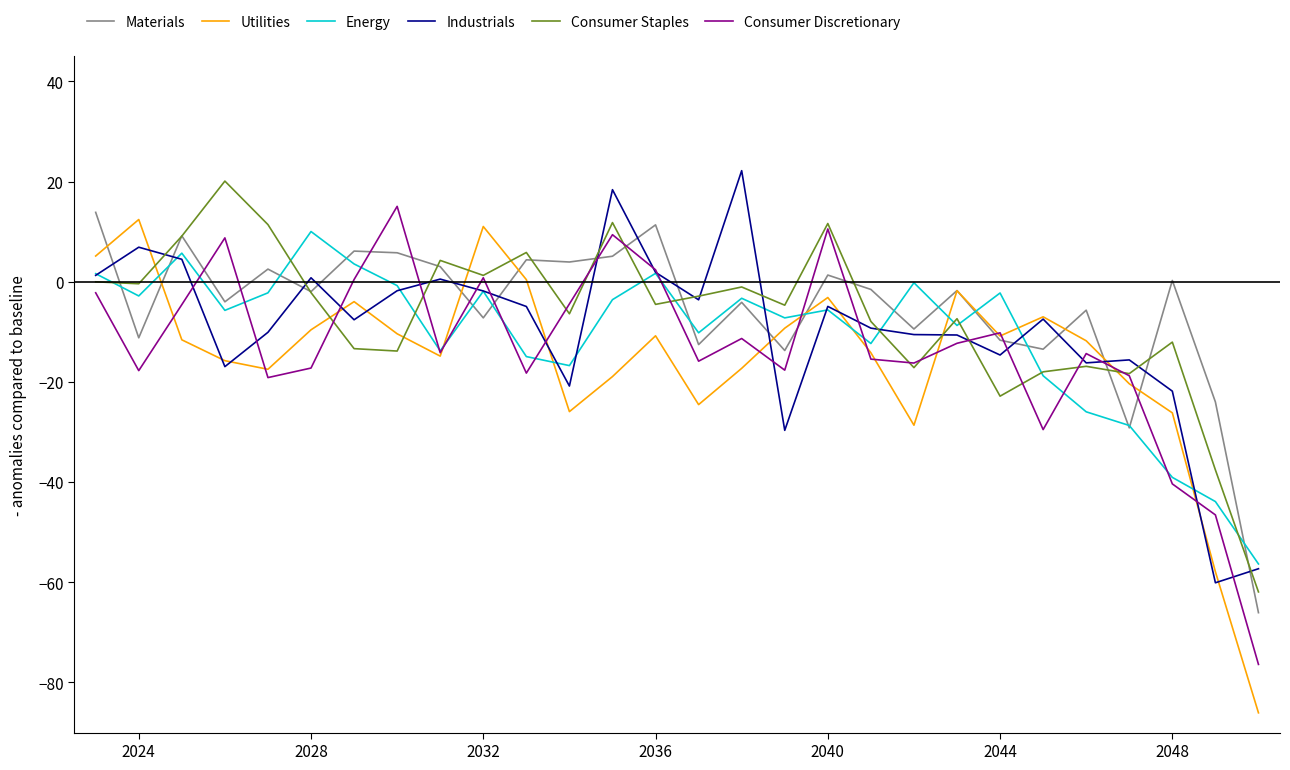

Which series has the widest spread of values?

Utilities